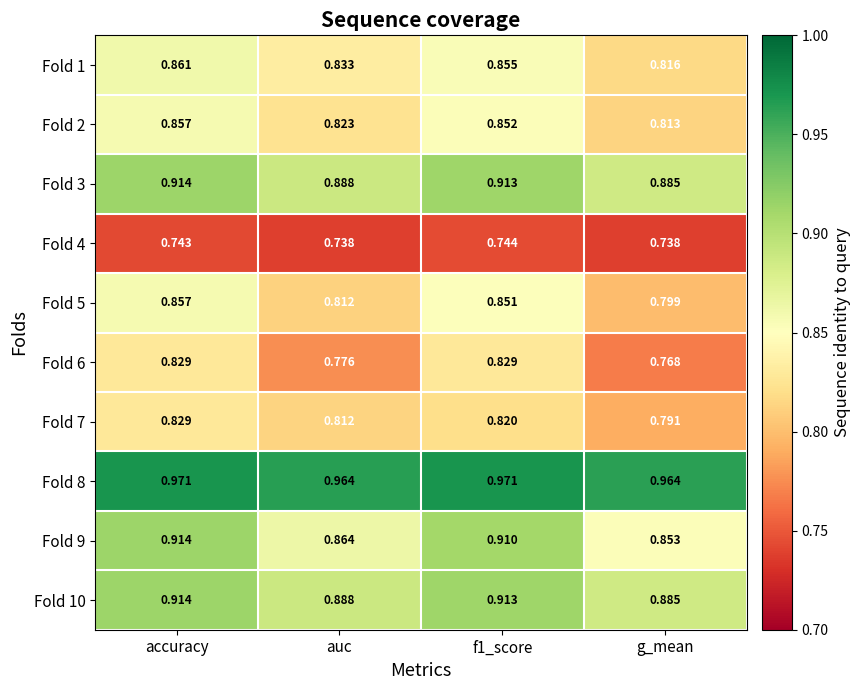

At which label does Fold 5 reach its minimum?

g_mean